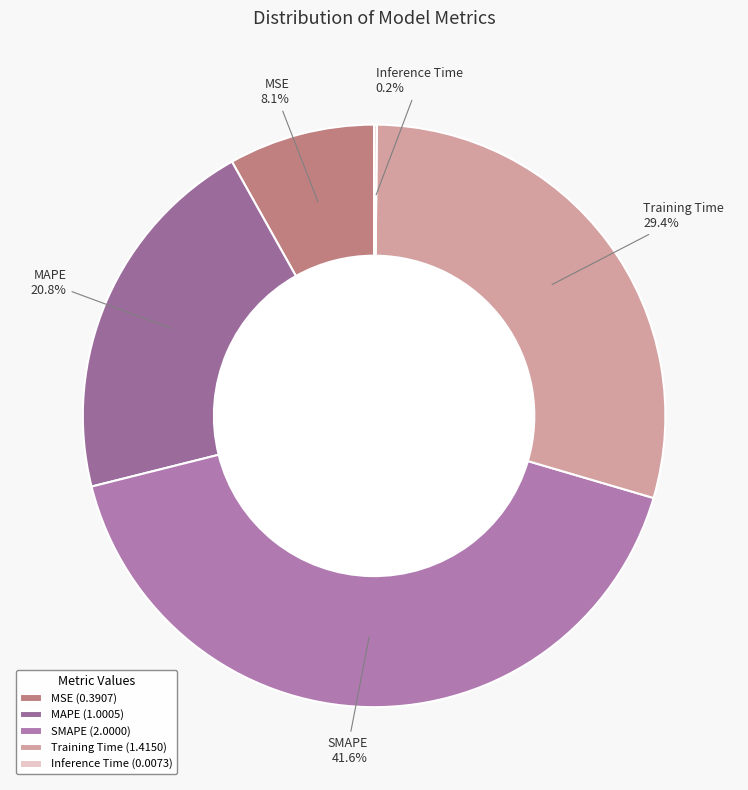

Between Training Time and MSE, which is larger?

Training Time